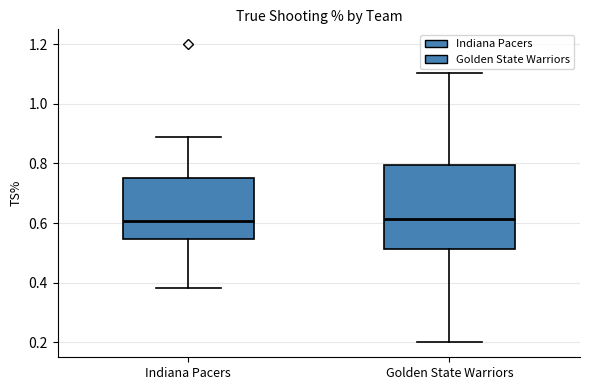

Which box is the tallest, from its lower edge to its upper edge?

Golden State Warriors